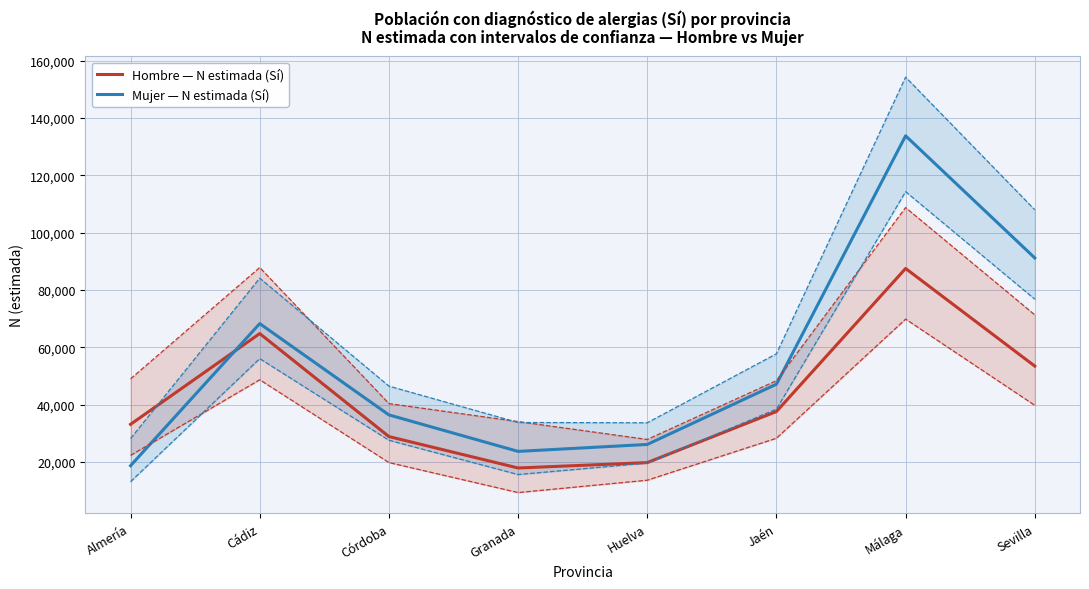

Rank the series by their average value, from highest to lowest.

Mujer — N estimada (Sí), Hombre — N estimada (Sí)